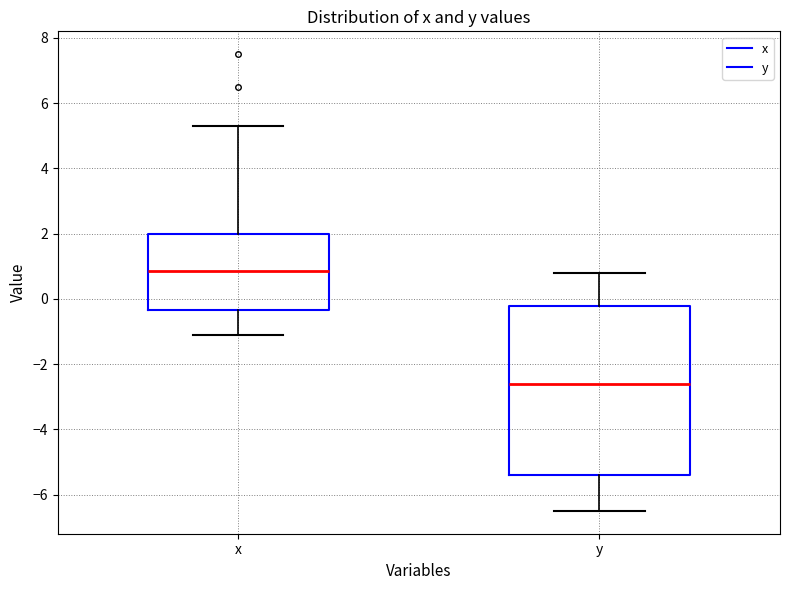

Reading left to right, transcribe this box plot: for each box, give where its median line is, the range the box spans, and where its two whiskers end, as read against the y-axis. The values are not printed on the chart, so give them approximately, as read against the axis.

x: median 0.8, box -0.4 to 2.0, whiskers -1.0 to 5.4
y: median -2.6, box -5.4 to -0.2, whiskers -6.4 to 0.8